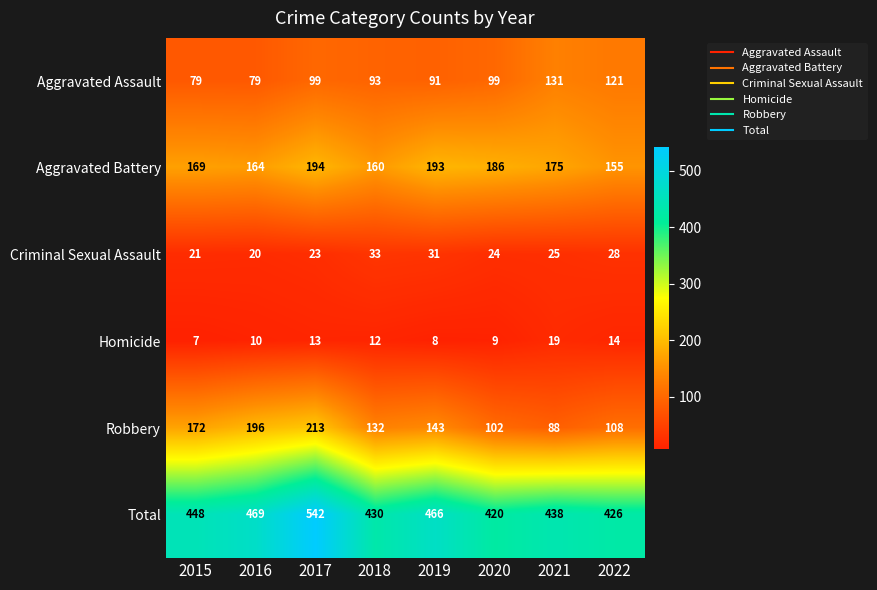

True or false: Robbery has a value of 143 at 2019.

True